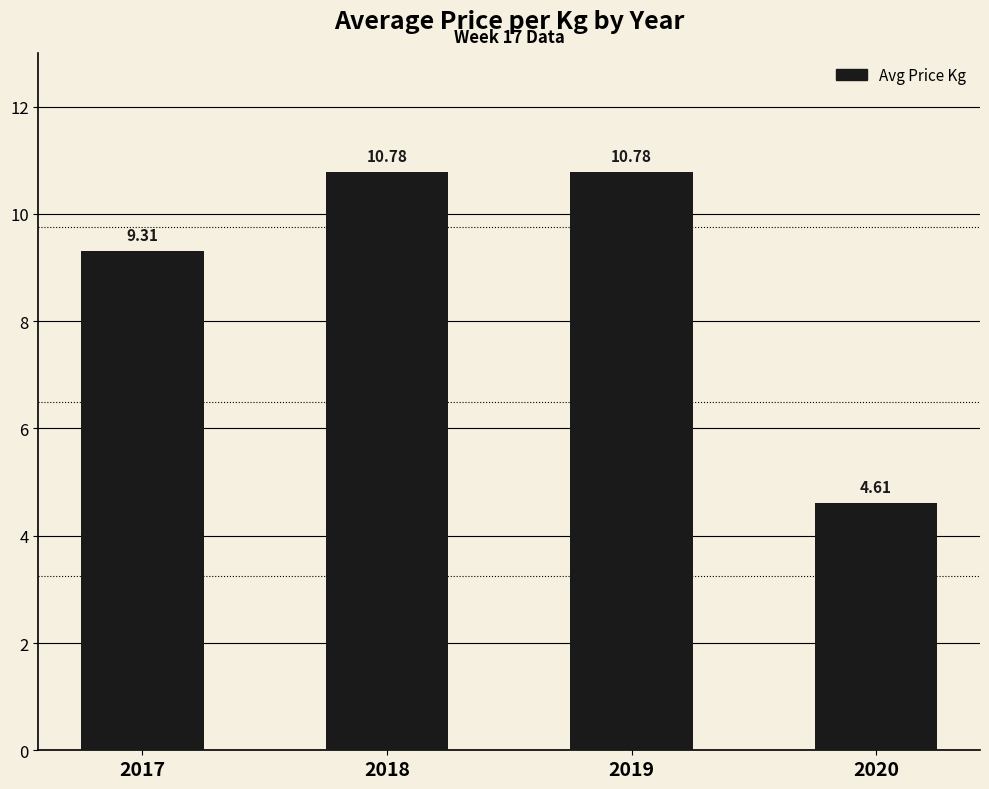

Which has a higher value, 2019 or 2017?

2019